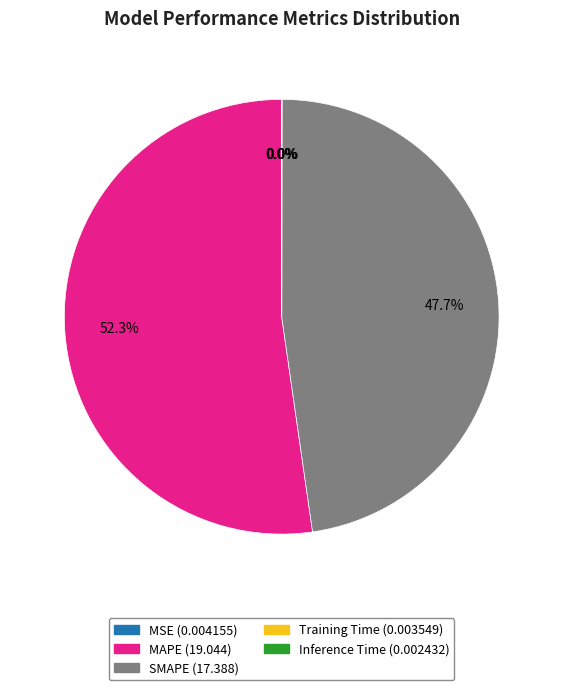

Which slice represents more than half of the pie?

MAPE